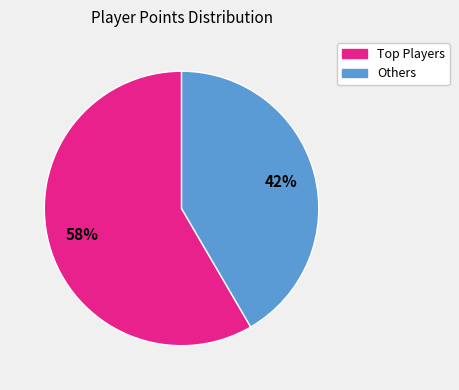

Does any single category account for the majority?

Yes